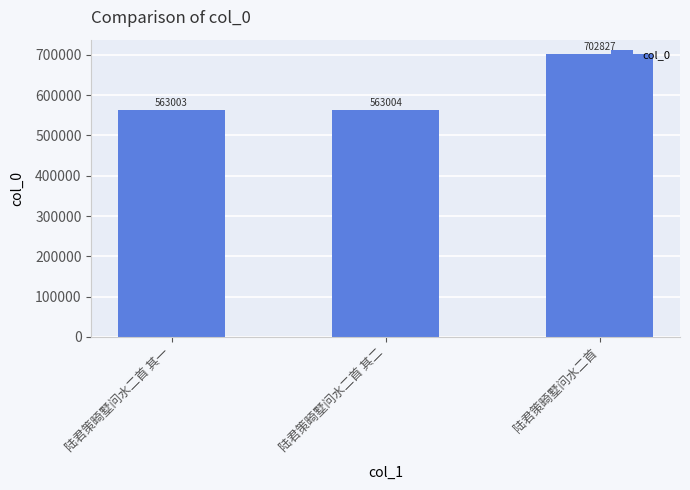

How many bars are there in total?

3